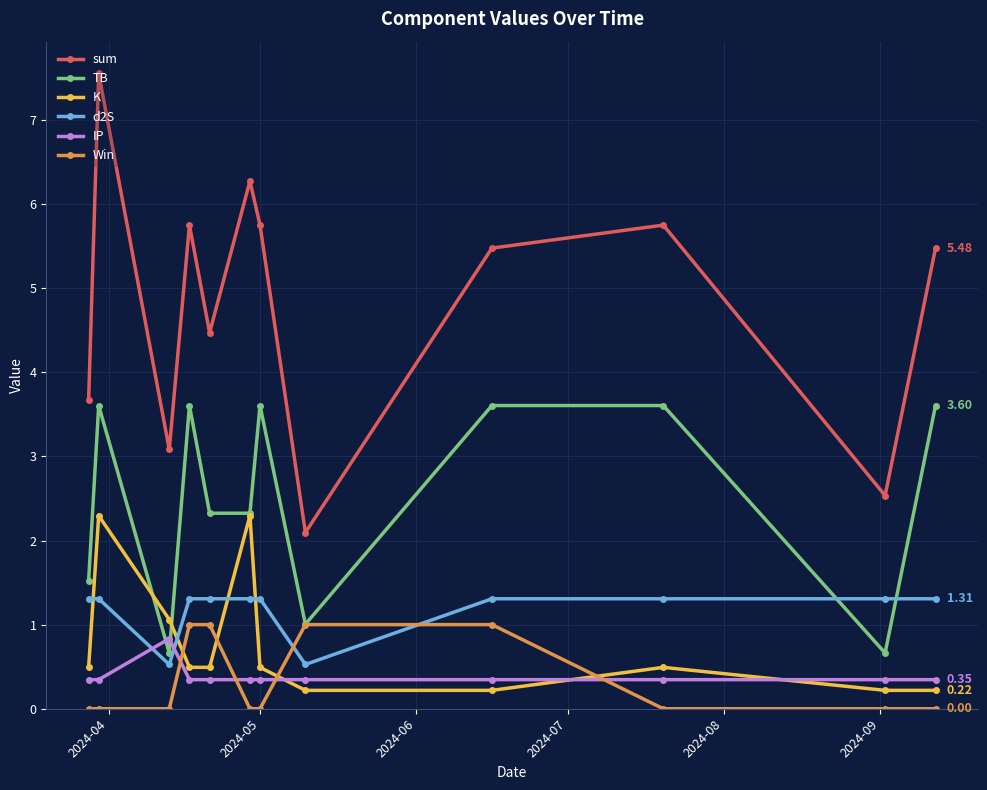

How many series are shown in this chart?

6